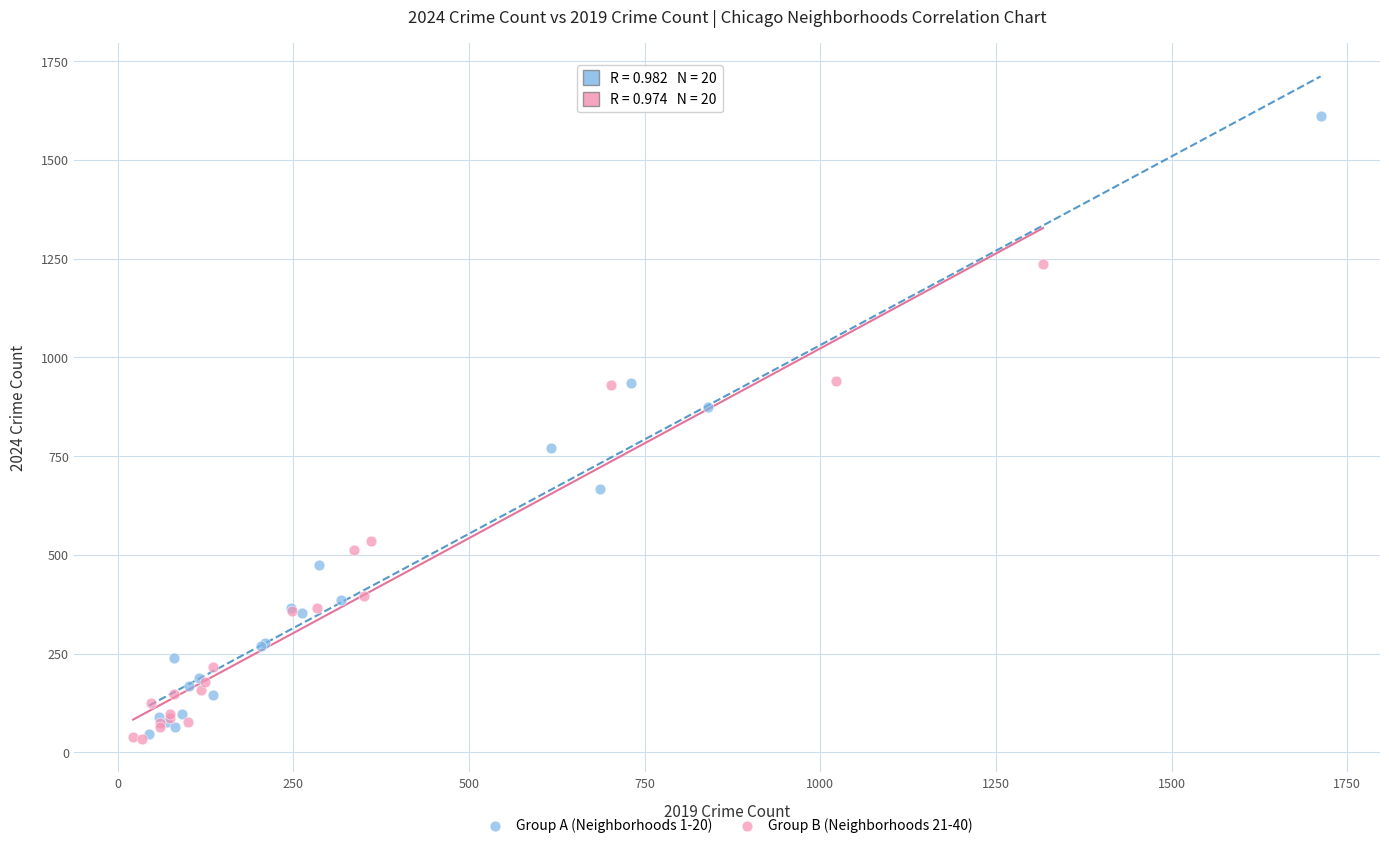

Which series reaches the maximum Y coordinate?

Group A (Neighborhoods 1-20)